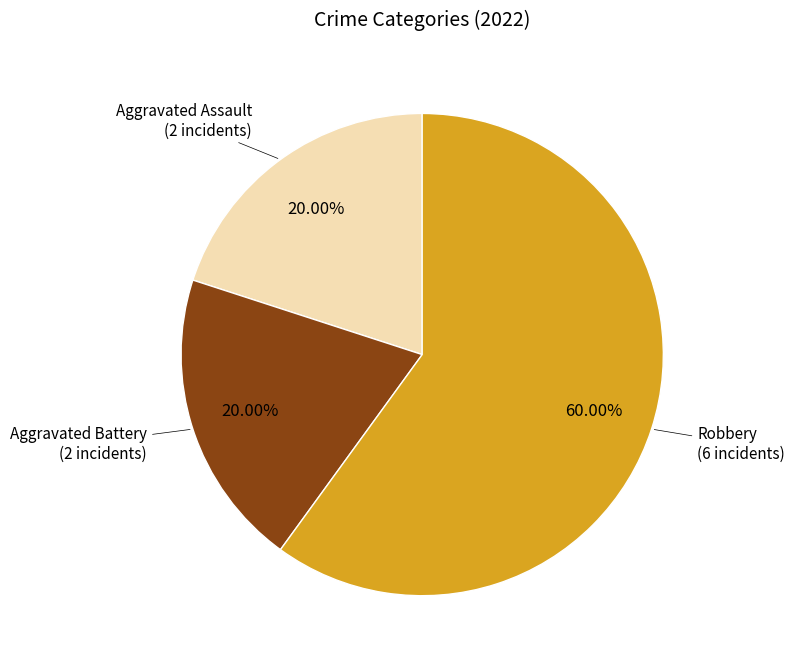

Between Robbery and Aggravated Battery, which is larger?

Robbery